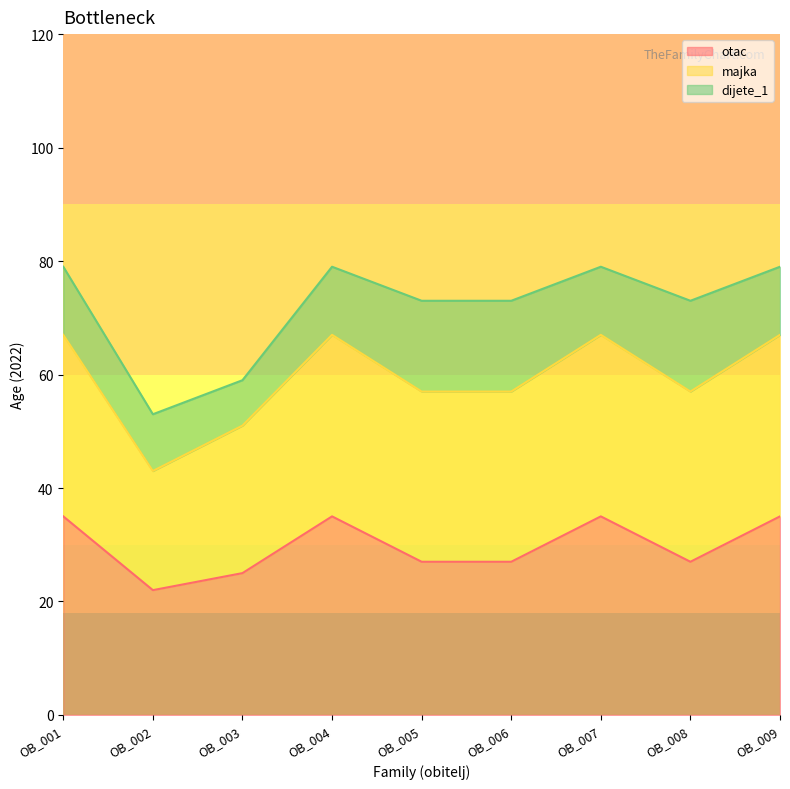

What is the smallest value displayed?

22